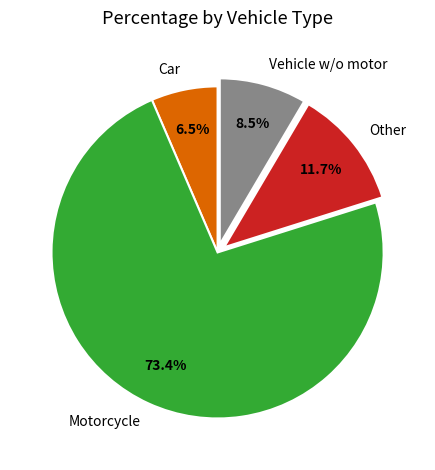

Combined, what portion of the pie is Car and Vehicle w/o motor?

15.0%